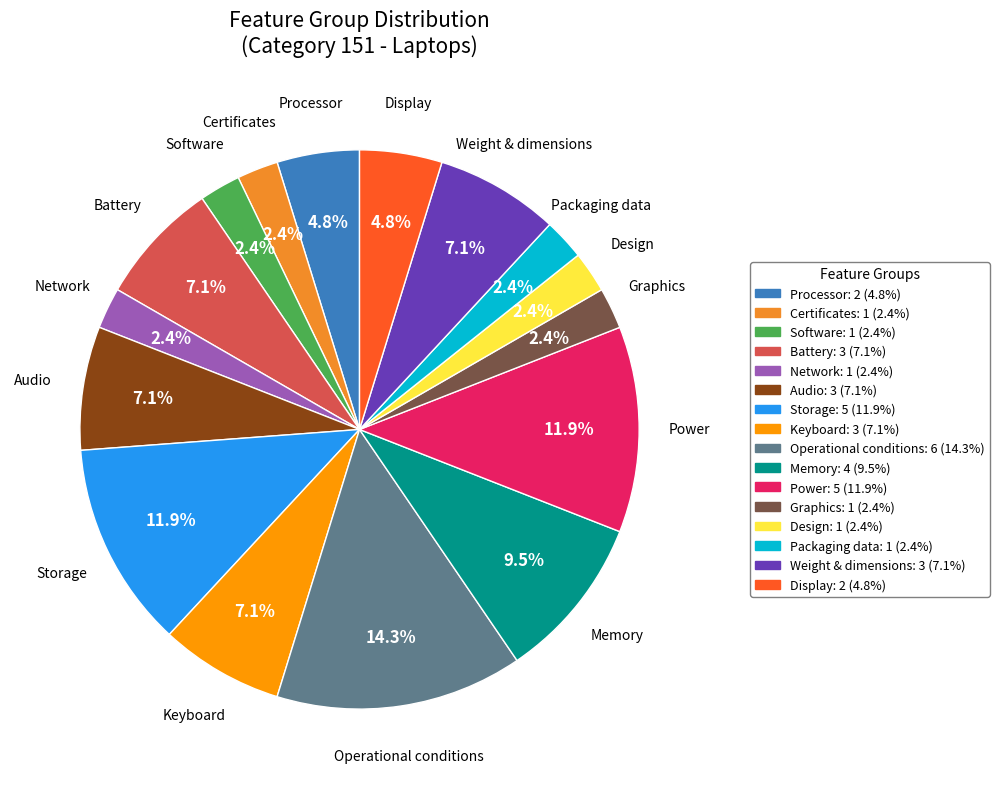

To the nearest percent, what is the average slice percentage?

6%